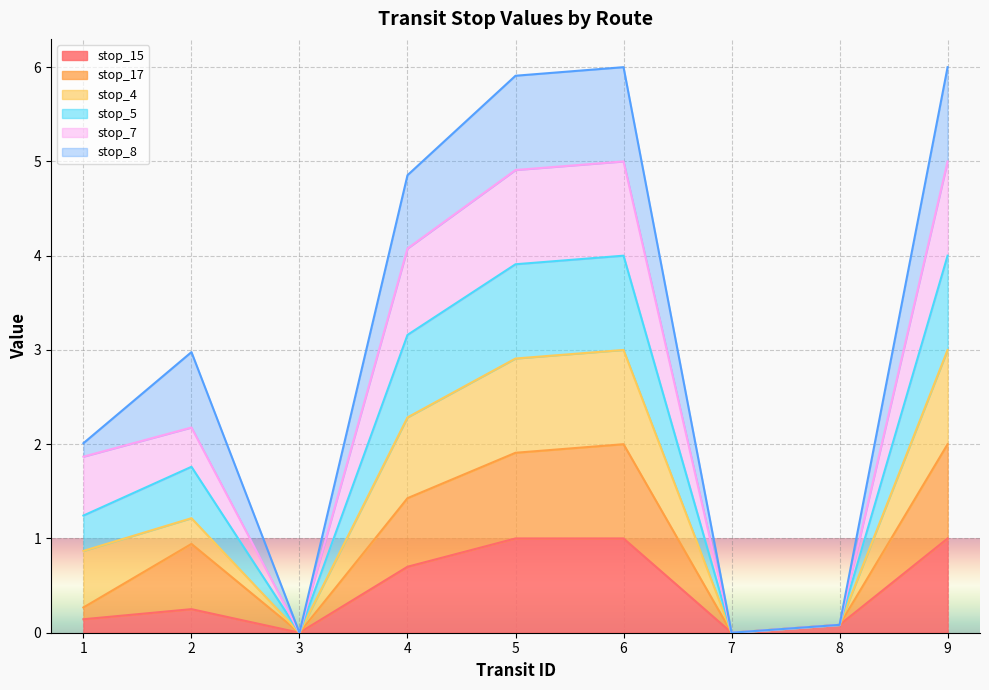

In stop_5, how many points are lower than both neighbors (excluding endpoints)?

2